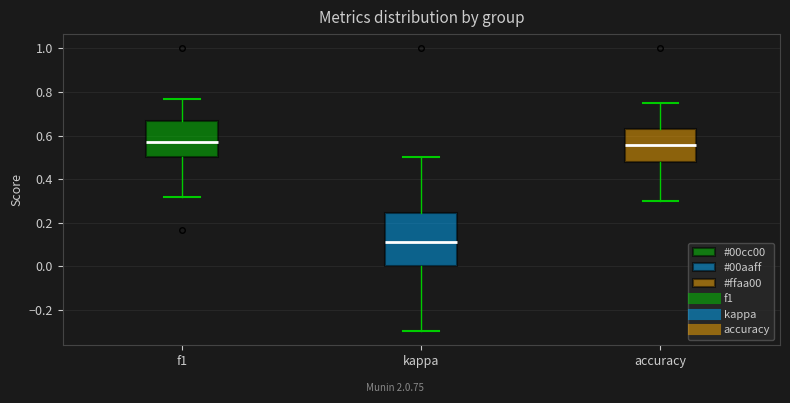

Where does the upper whisker of the box for accuracy end on the y-axis? The values are not printed on the chart, so give them approximately, as read against the axis.

0.76